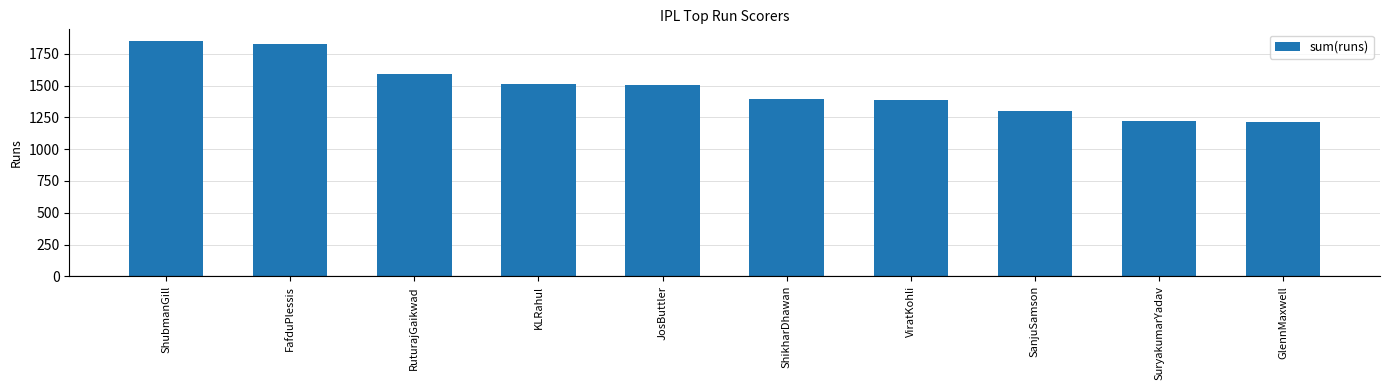

The chart shows a value of 2277 at RuturajGaikwad. True or false?

False